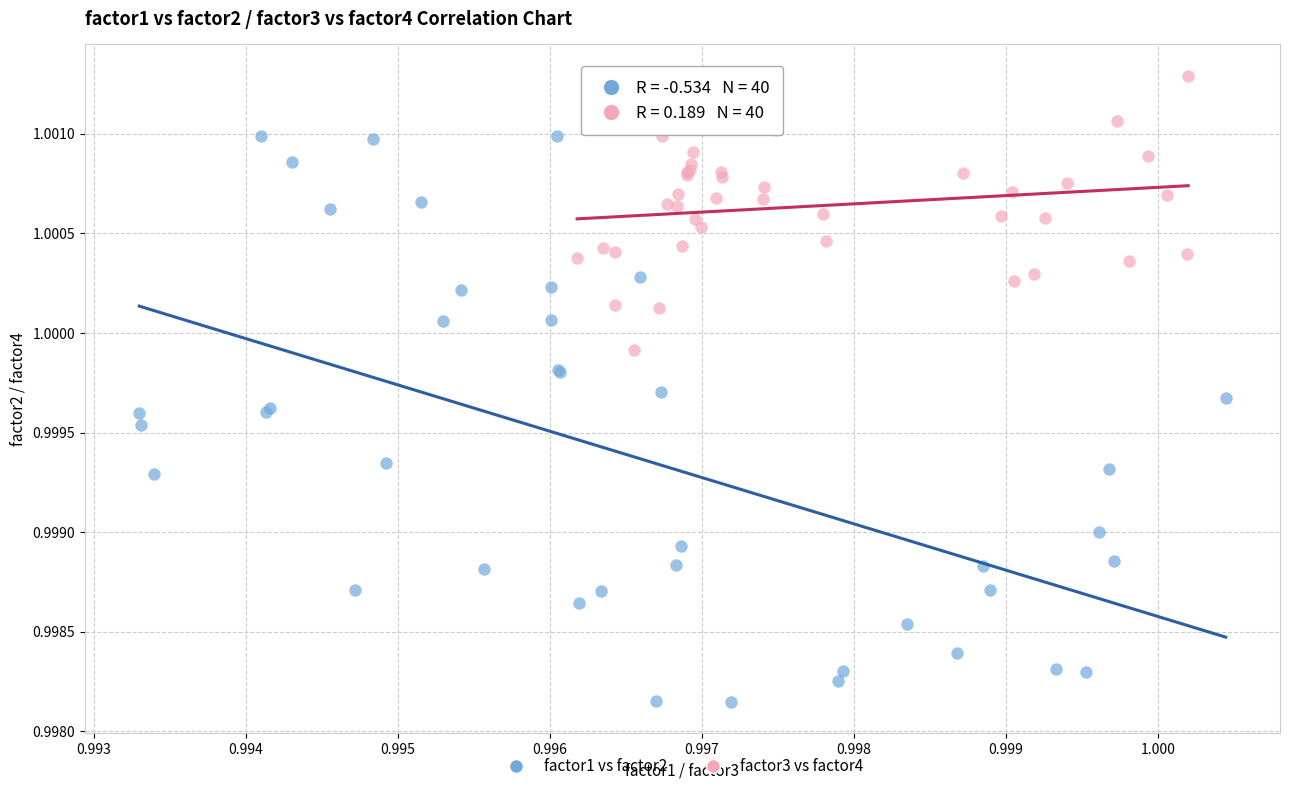

What are all the series names shown in the legend?

factor1 vs factor2, factor3 vs factor4